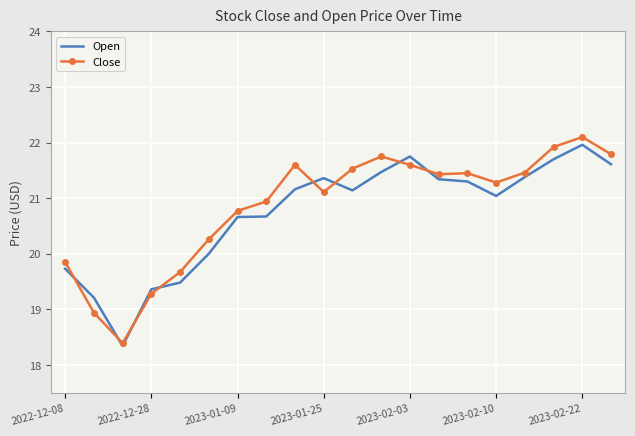

Which category has the highest value in the Open series?

2023-02-22